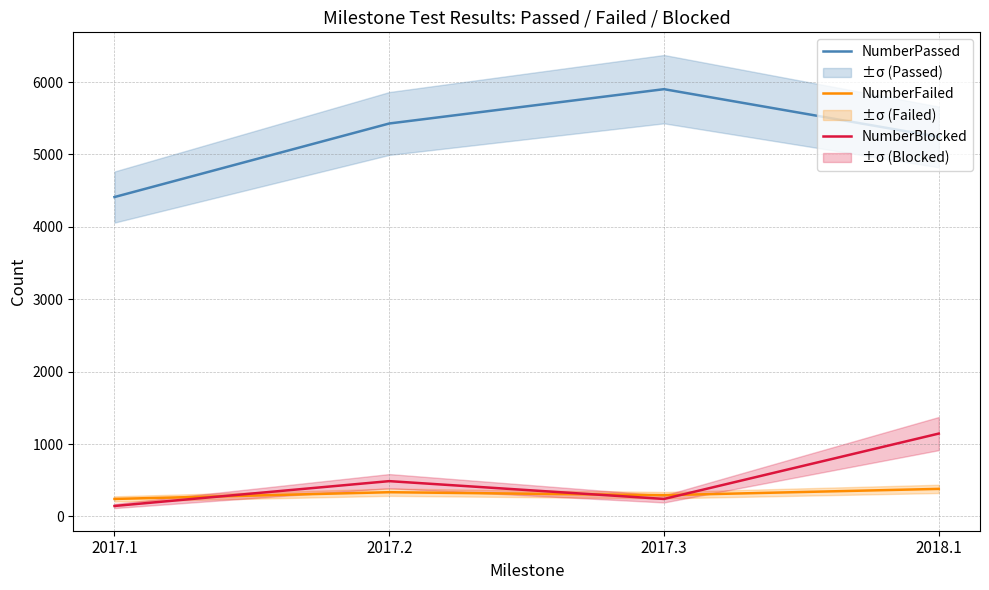

Between 2017.2 and 2017.3, which is larger?

2017.3